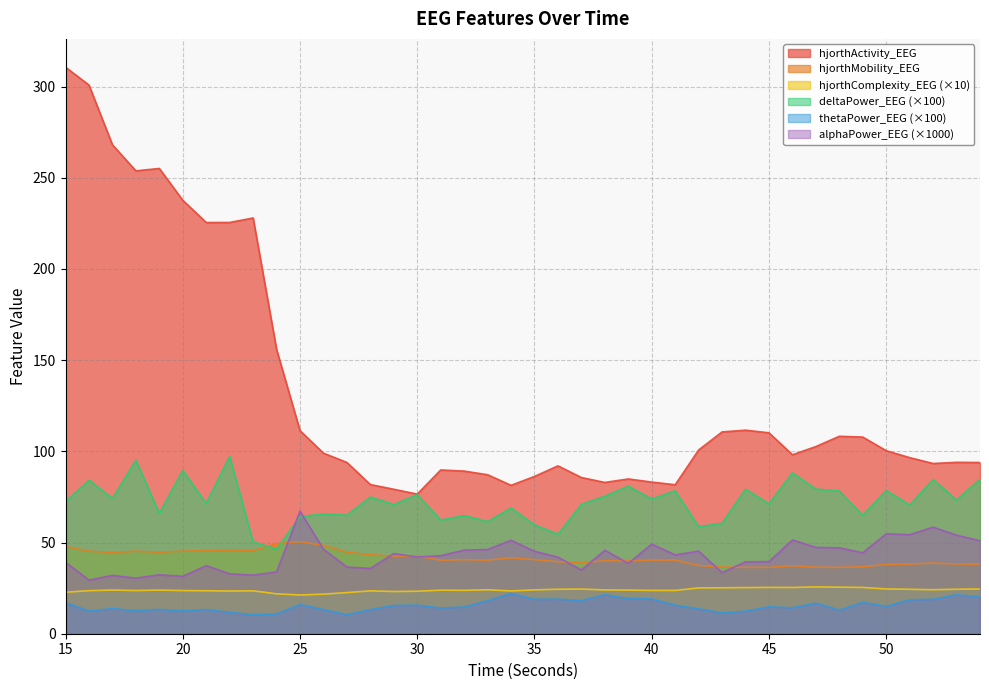

The value of hjorthComplexity_EEG at 28 is 8.1. True or false?

False